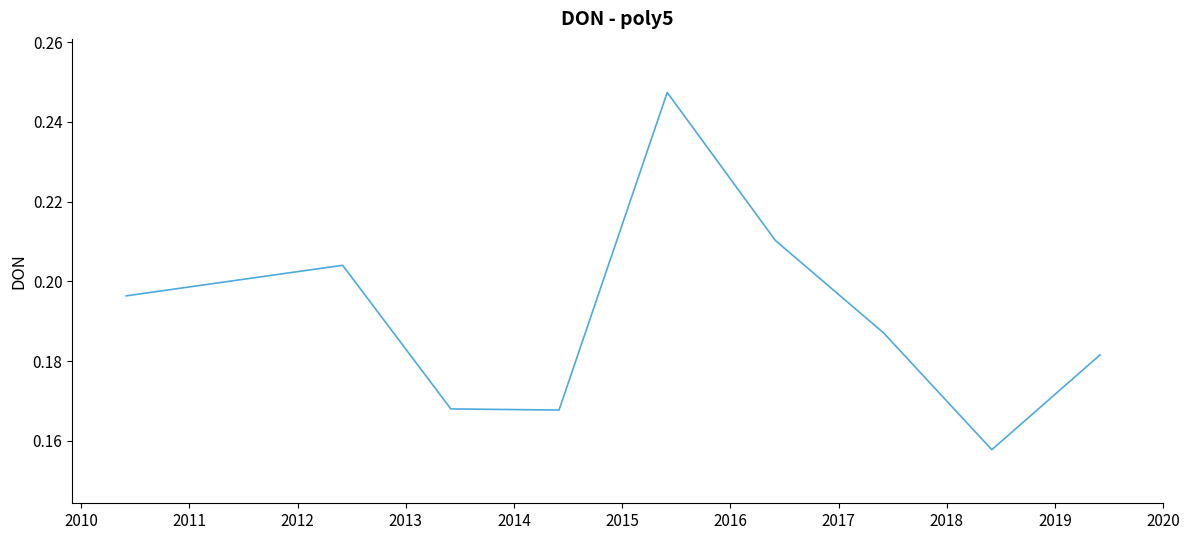

Reading right to left, extract all data points from this chart.

0.2	0.2	0.2	0.2	0.2	0.2	0.2	0.2	0.2